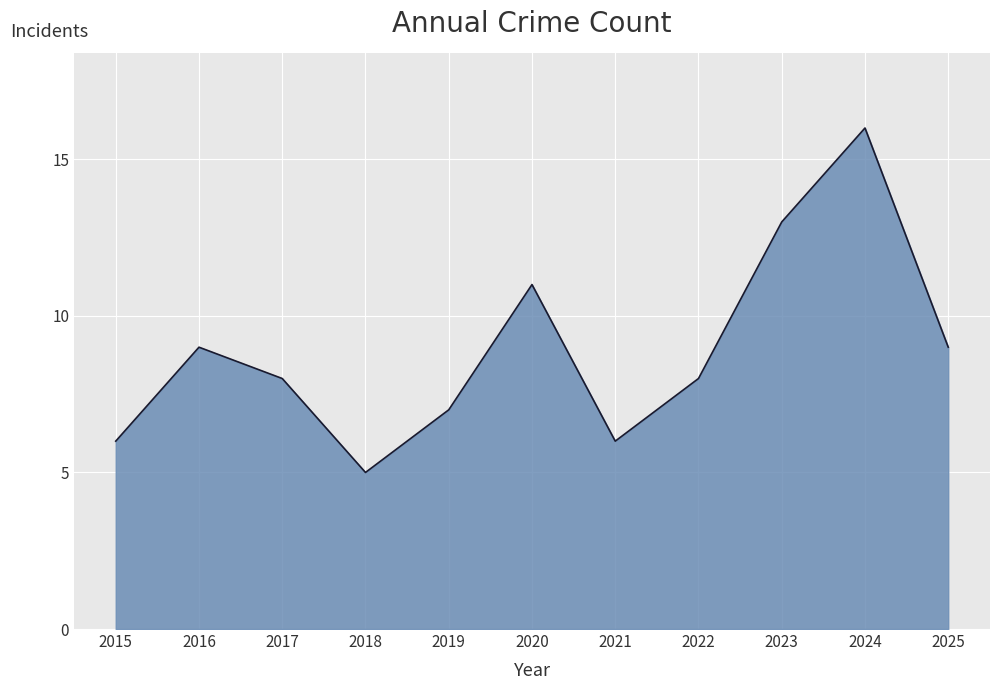

The value at 2020 is 17. True or false?

False